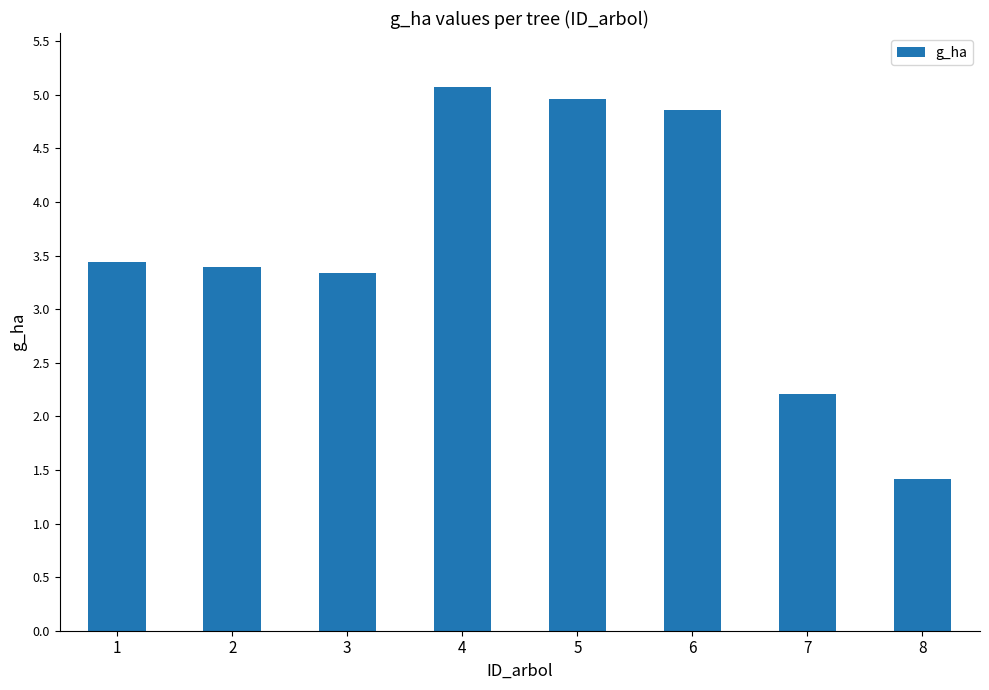

The value at 2 is 3.4. True or false?

True